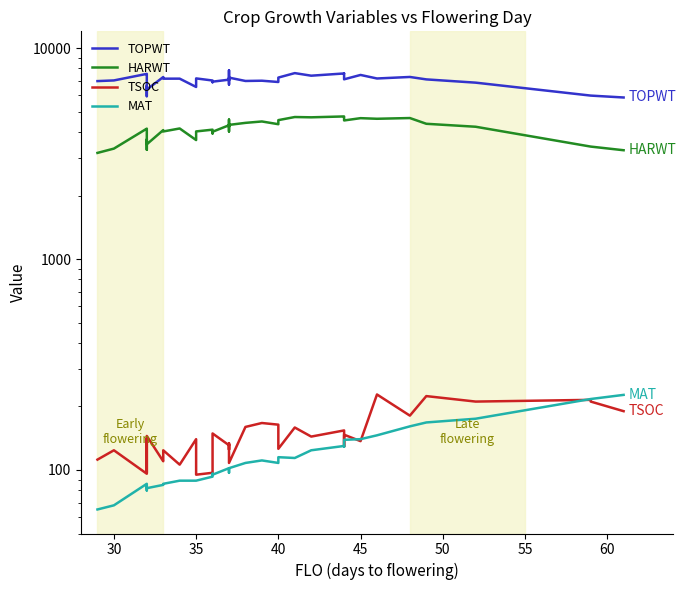

True or false: TSOC and HARWT cross at least once.

False